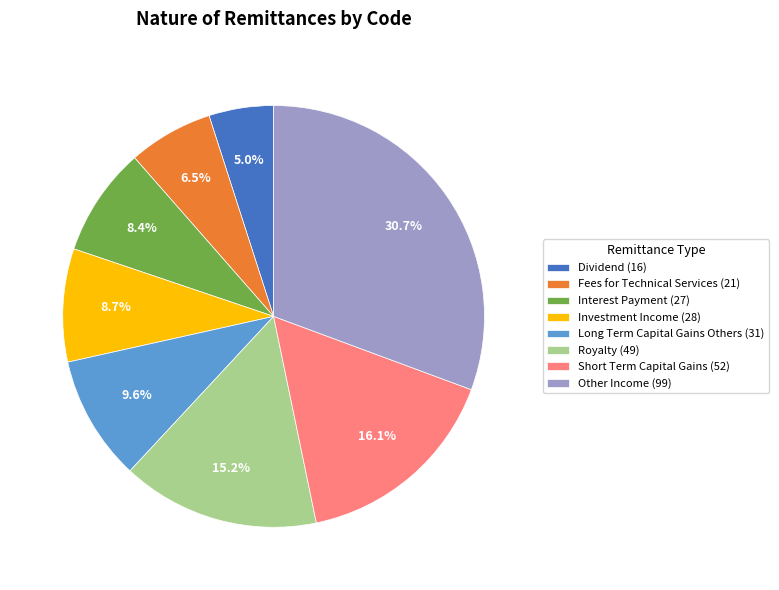

What portion of the pie excludes Dividend (16)?

95.0%